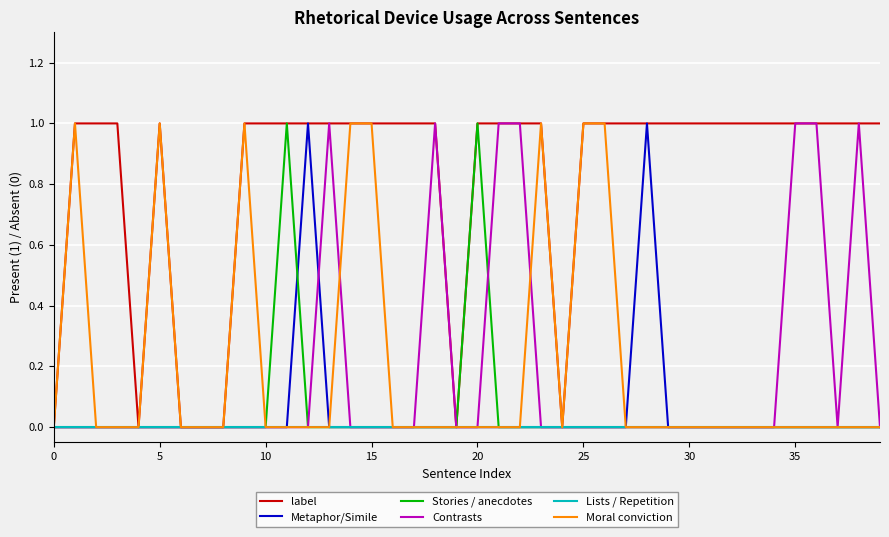

True or false: Metaphor/Simile and label cross at least once.

False